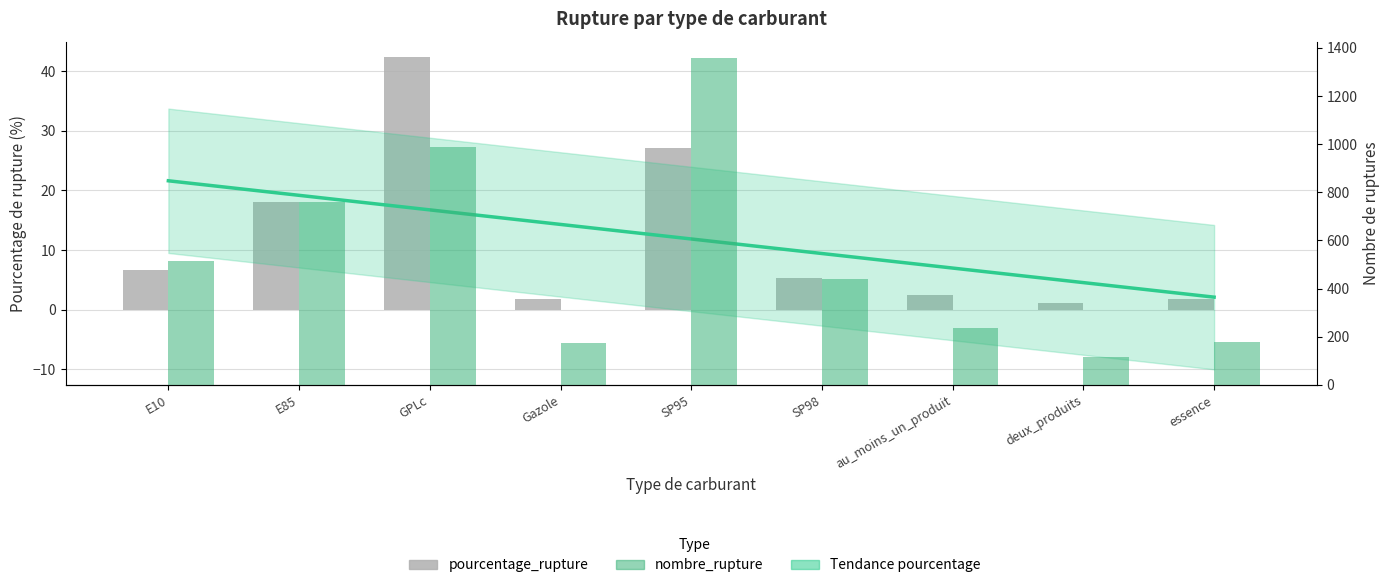

Does the chart contain any negative values?

No